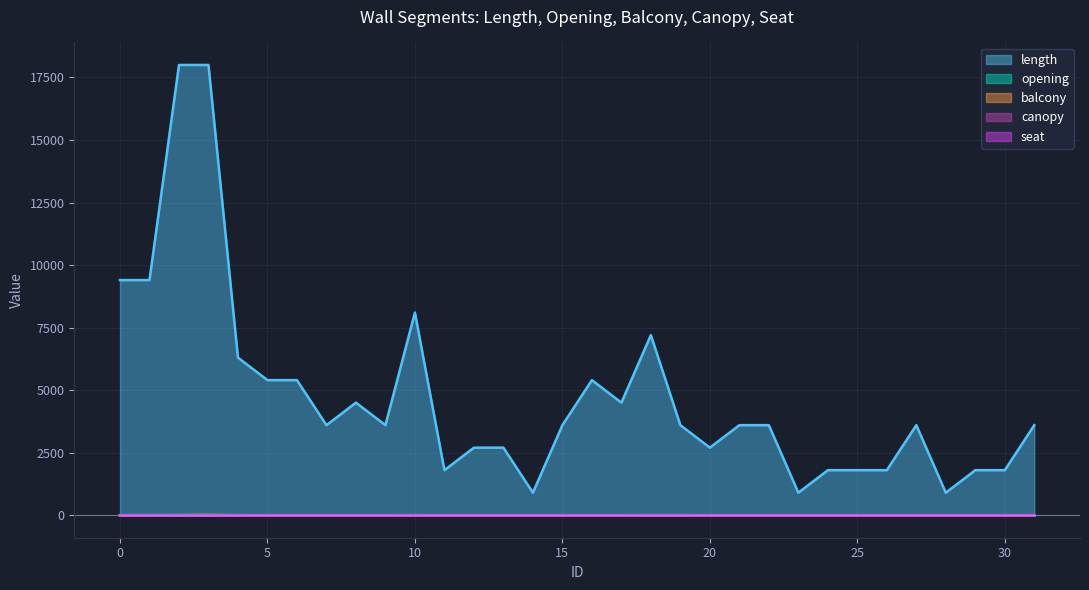

What is the value of the length point at the 18th from the left?

4500